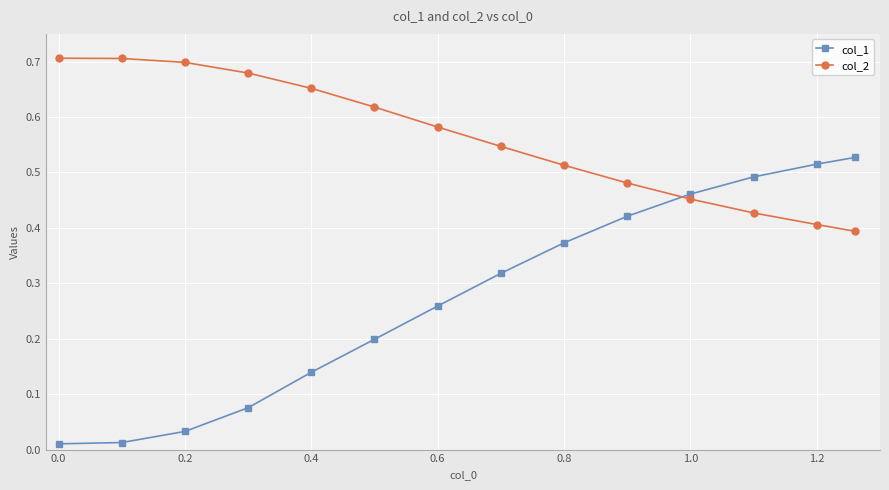

At how many categories does at least one series exceed 0?

14